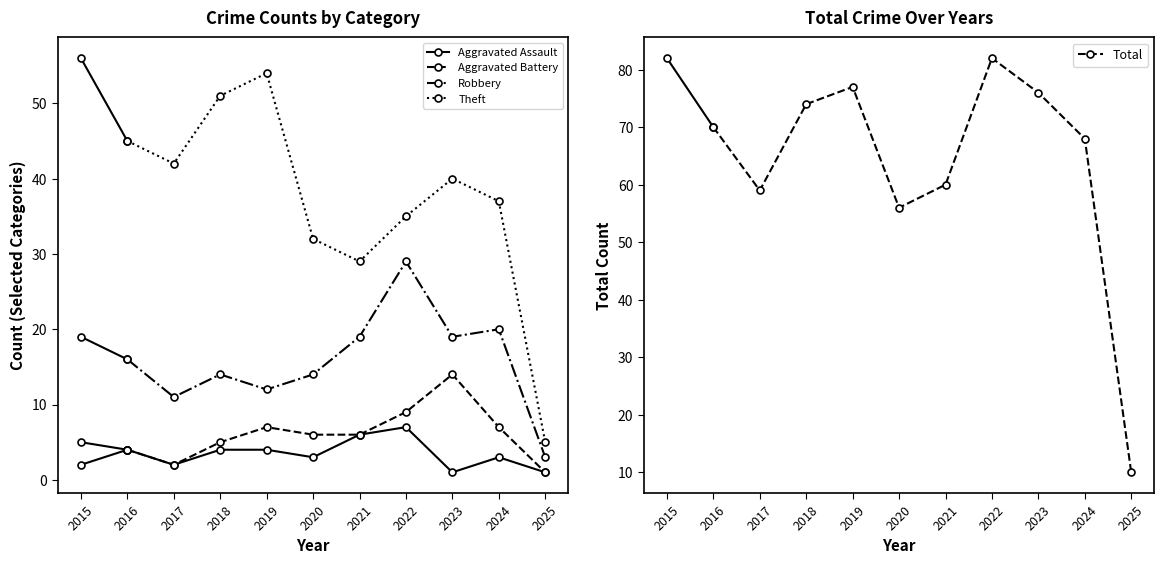

True or false: Aggravated Battery and Robbery intersect in this chart.

False